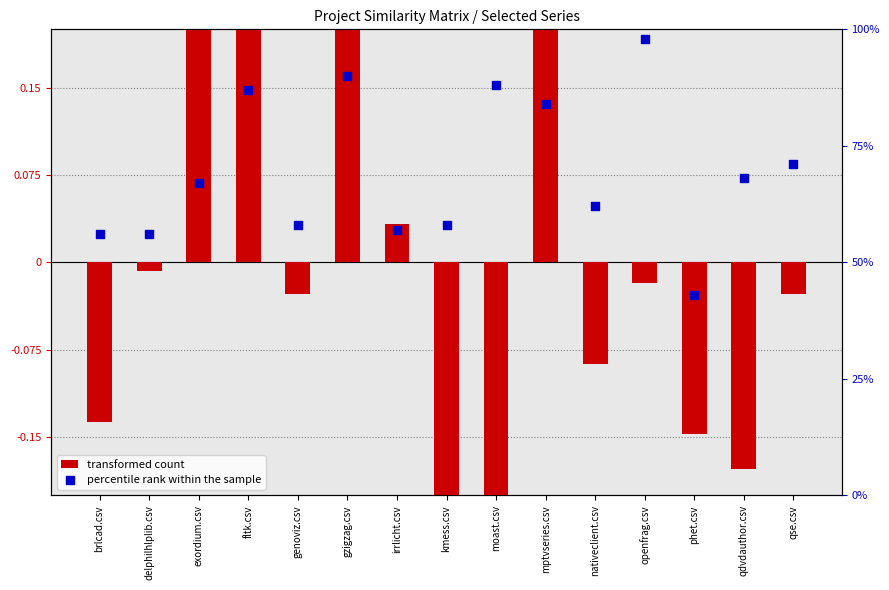

Is the value of percentile rank within the sample at moast.csv greater than the value of transformed count at phet.csv?

Yes